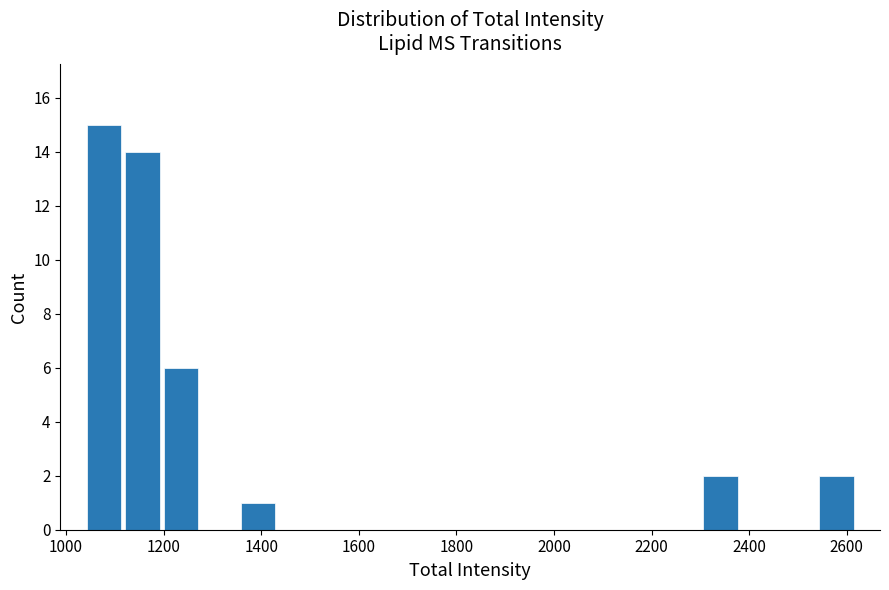

Read against the x-axis, roughly where is the centre of the tallest bar?

1080